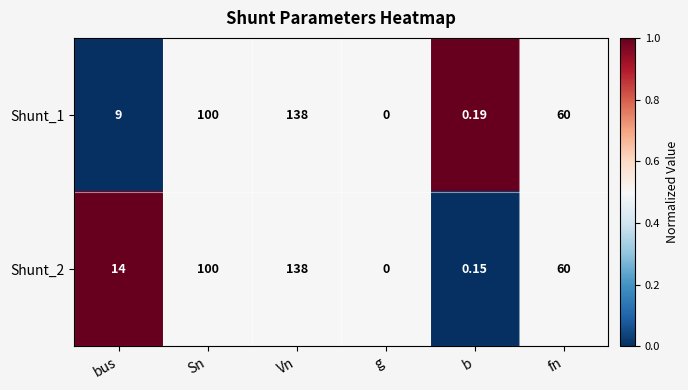

How many values in Shunt_2 are above zero?

5